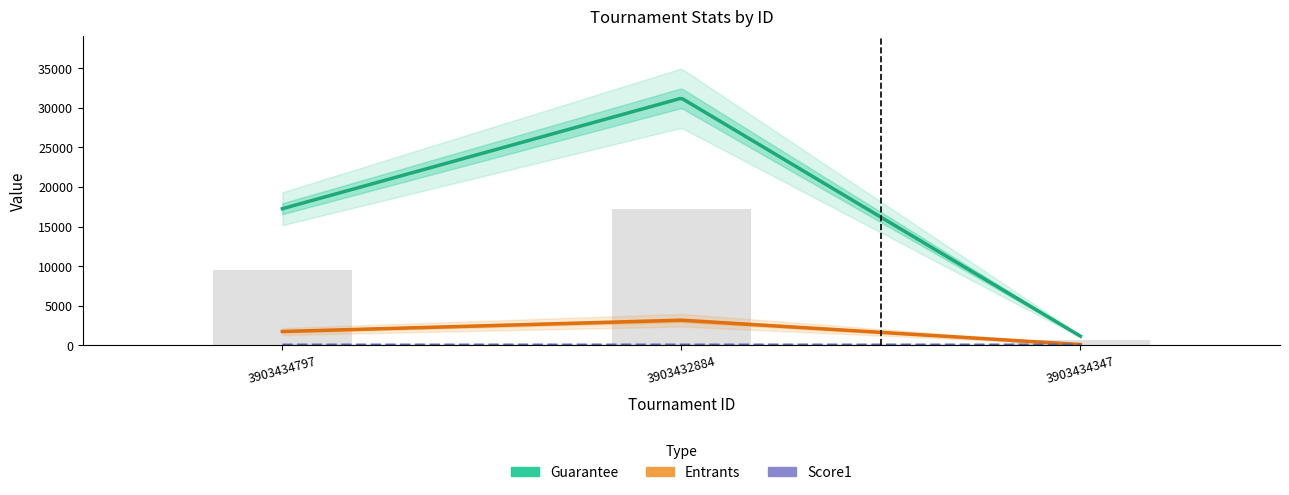

Count the number of data series in this chart.

3